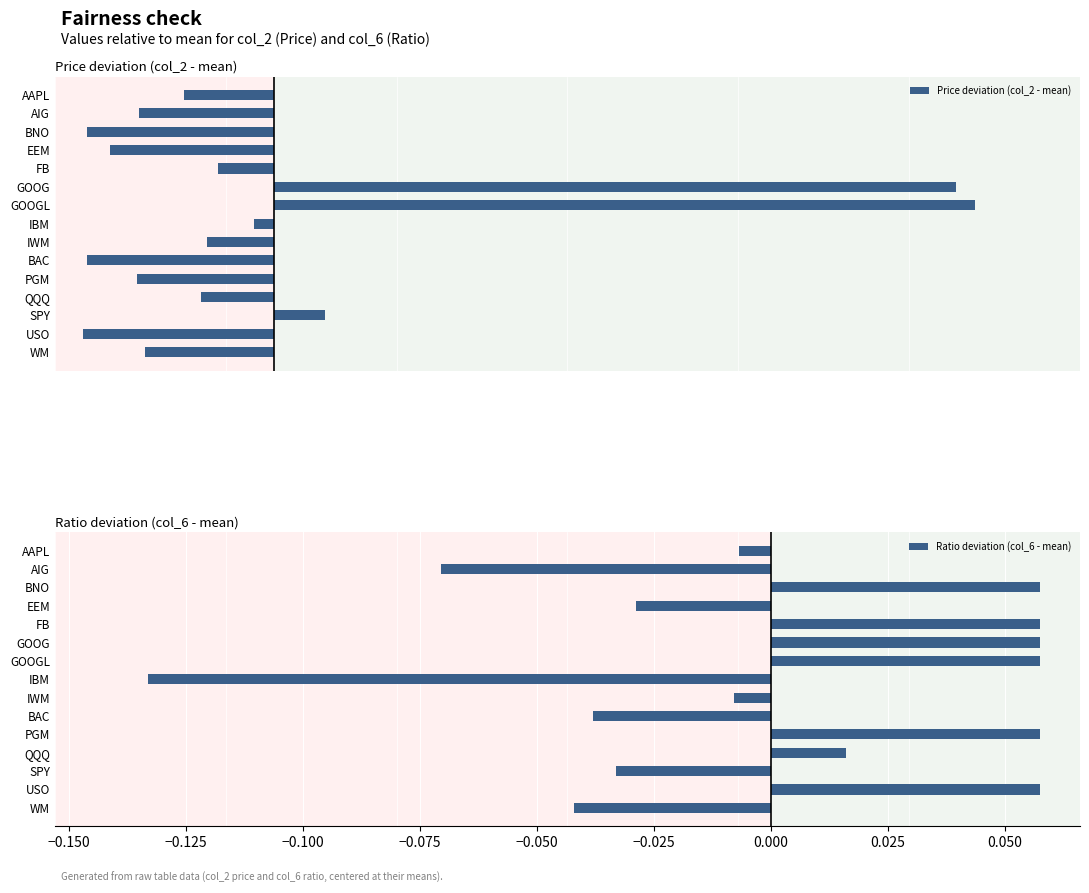

Which series has the largest range (max minus min)?

Price deviation (col_2 - mean)